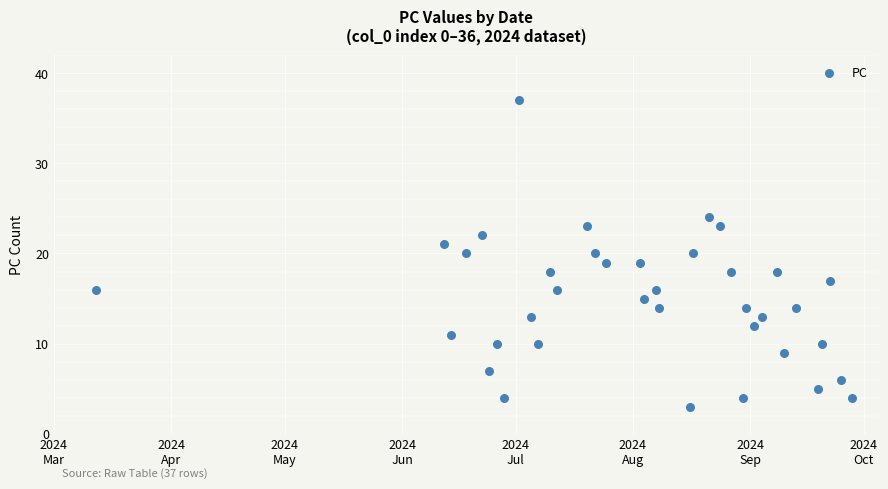

What is the range of Y values (max minus min)?

34